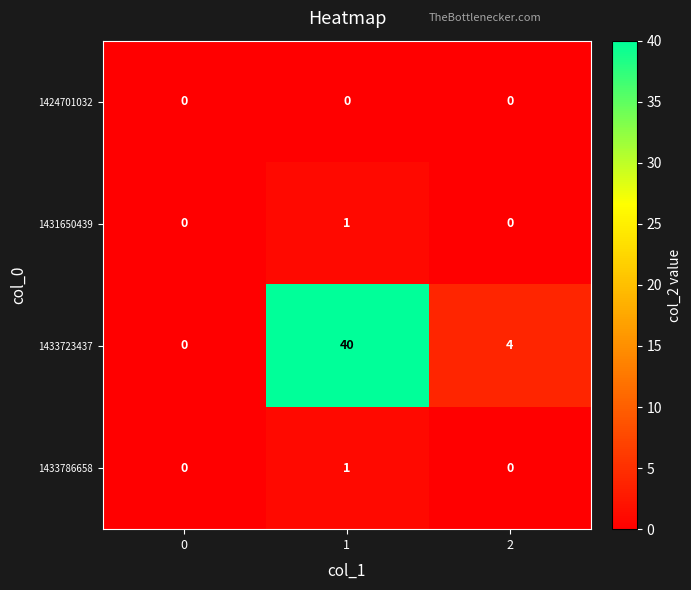

Which series has the largest range (max minus min)?

1433723437